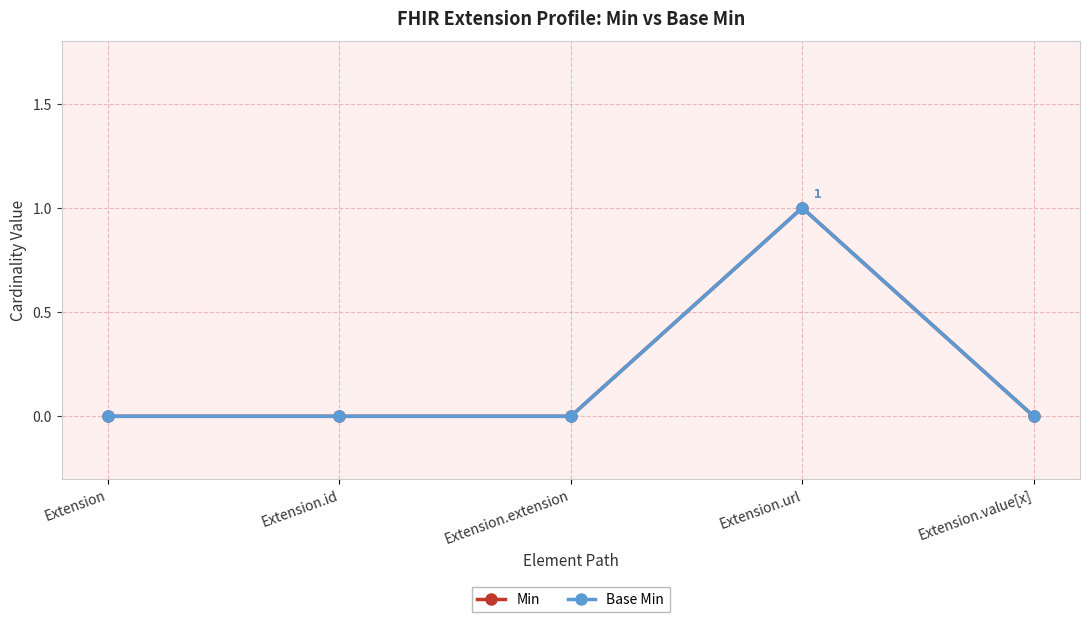

Does the chart have visible grid lines?

Yes